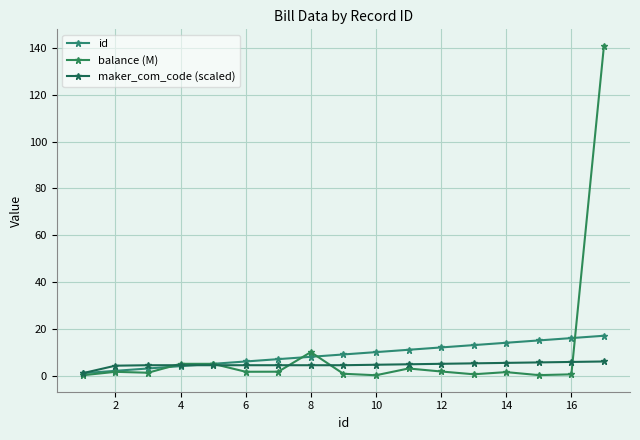

True or false: balance (M) has more than 1 interior local peaks.

True